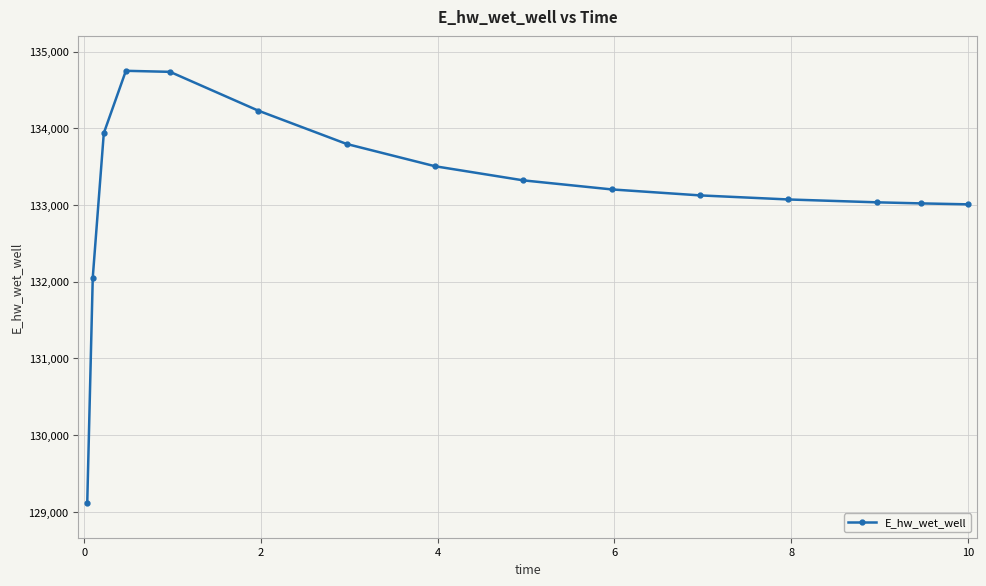

What is the difference between the second highest and second lowest values?

2680.5